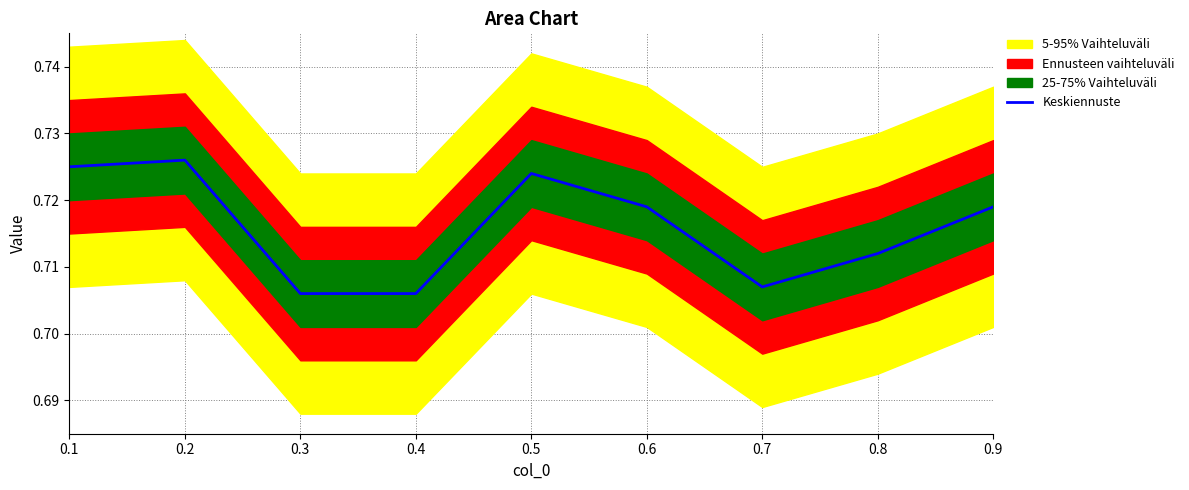

Which category has the highest value across all series?

0.2